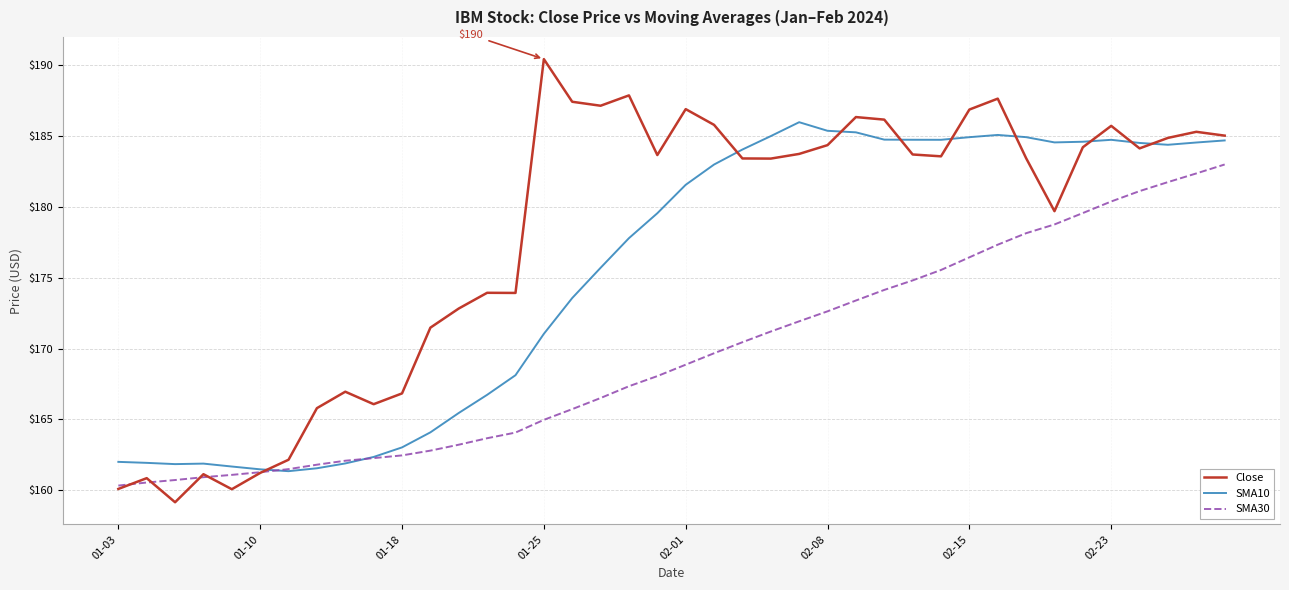

What is the lowest value of the Close series?

159.2